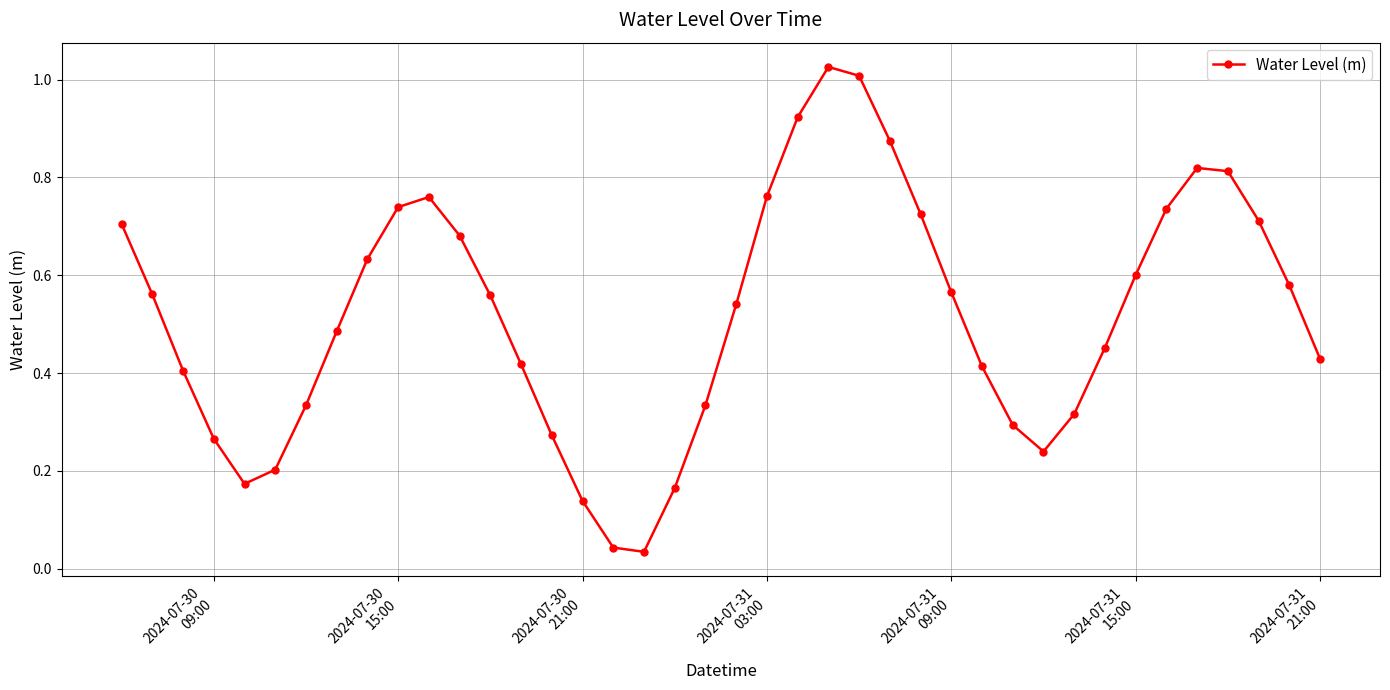

How many points are higher than both their immediate neighbors (excluding endpoints)?

3